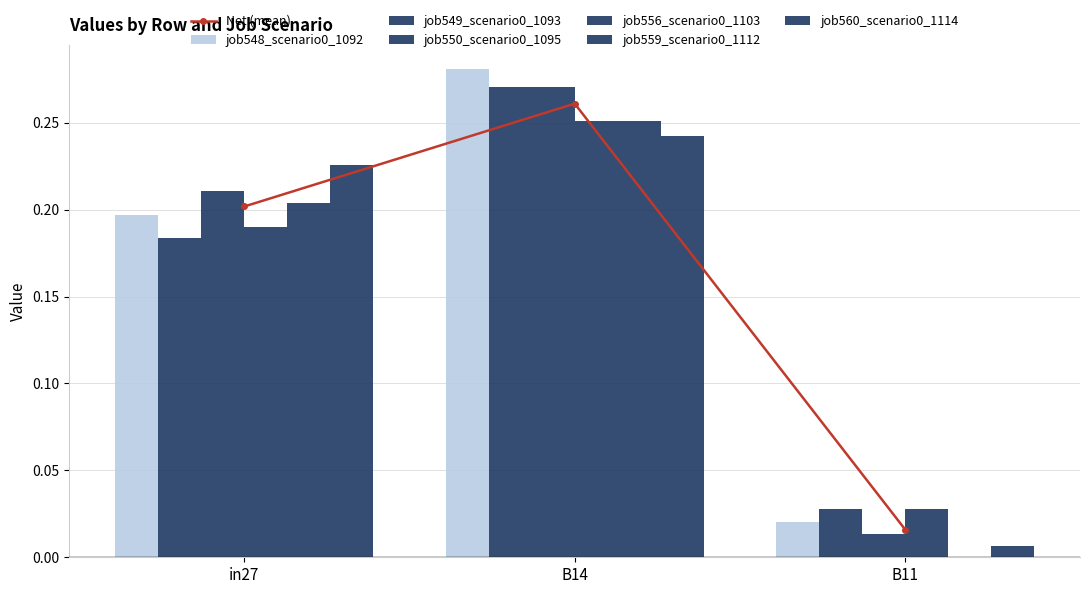

At B11, list the series in order from smallest to largest.

job559_scenario0_1112, job560_scenario0_1114, job550_scenario0_1095, job548_scenario0_1092, job549_scenario0_1093, job556_scenario0_1103